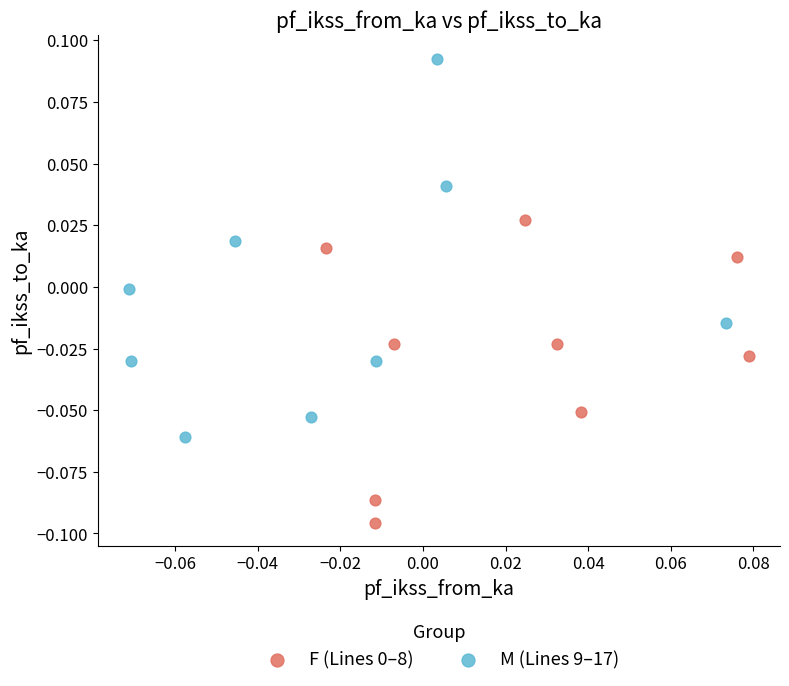

Which series has the largest Y range (max minus min)?

M (Lines 9–17)